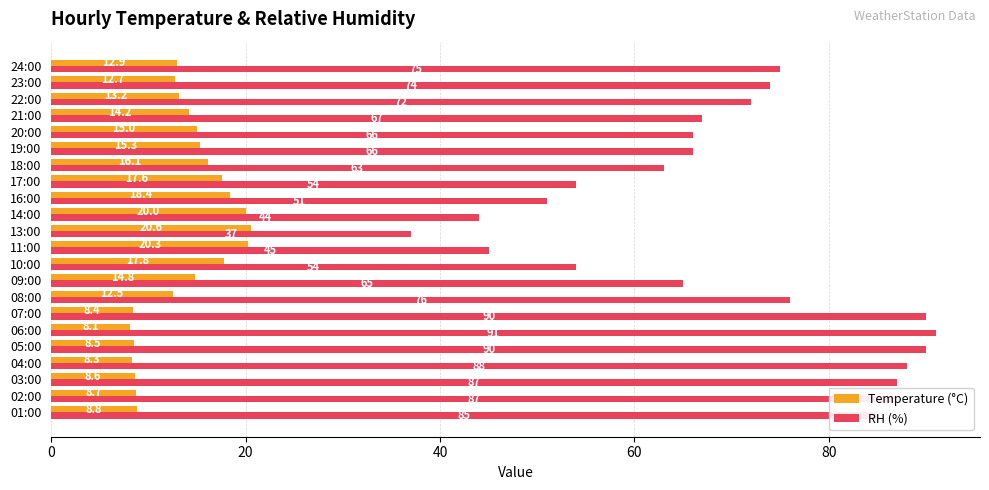

At how many categories does at least one series exceed 34?

22